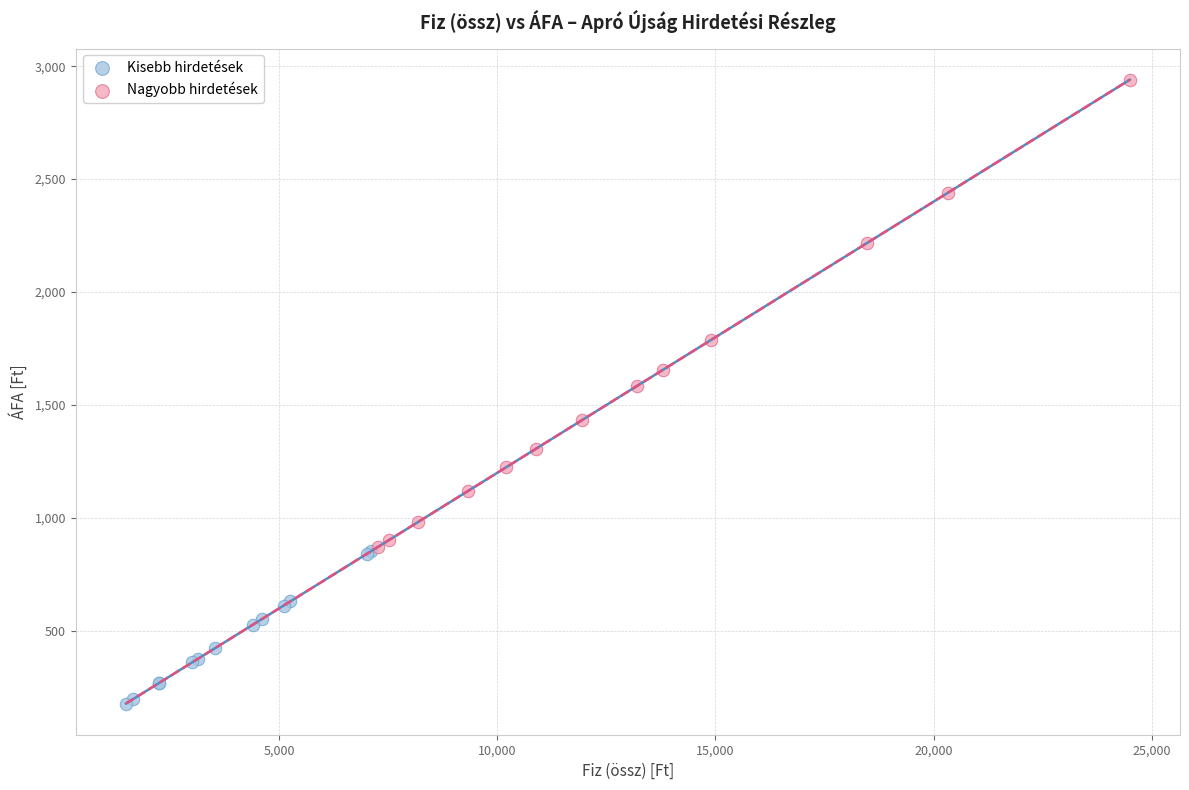

Which series reaches the maximum Y coordinate?

Nagyobb hirdetések